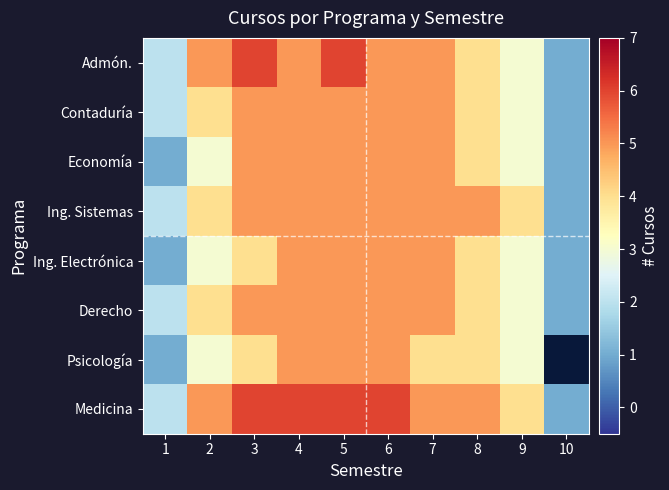

At how many categories does at least one series exceed 3?

8